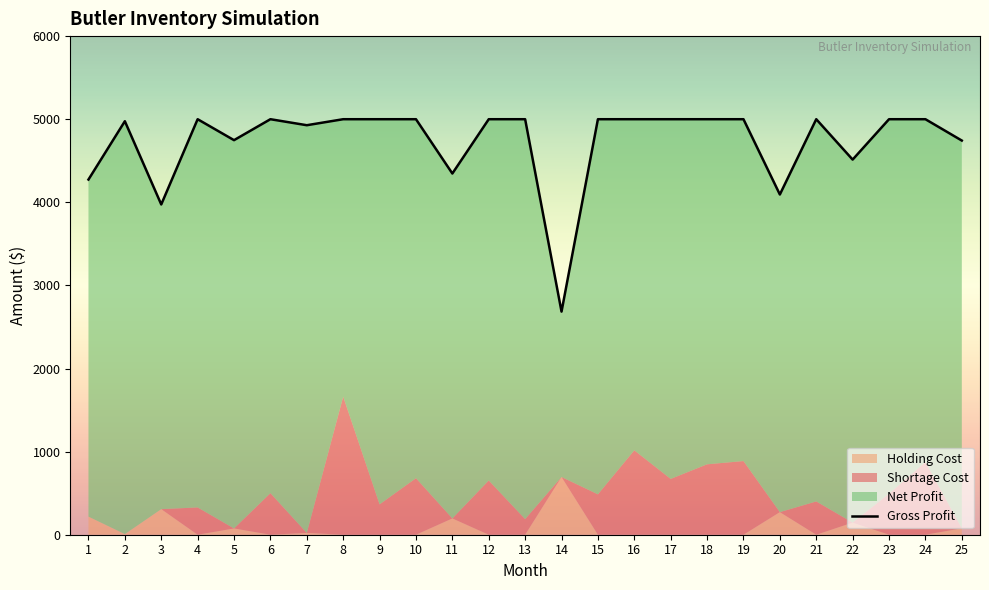

How many lines are shown in the chart?

1